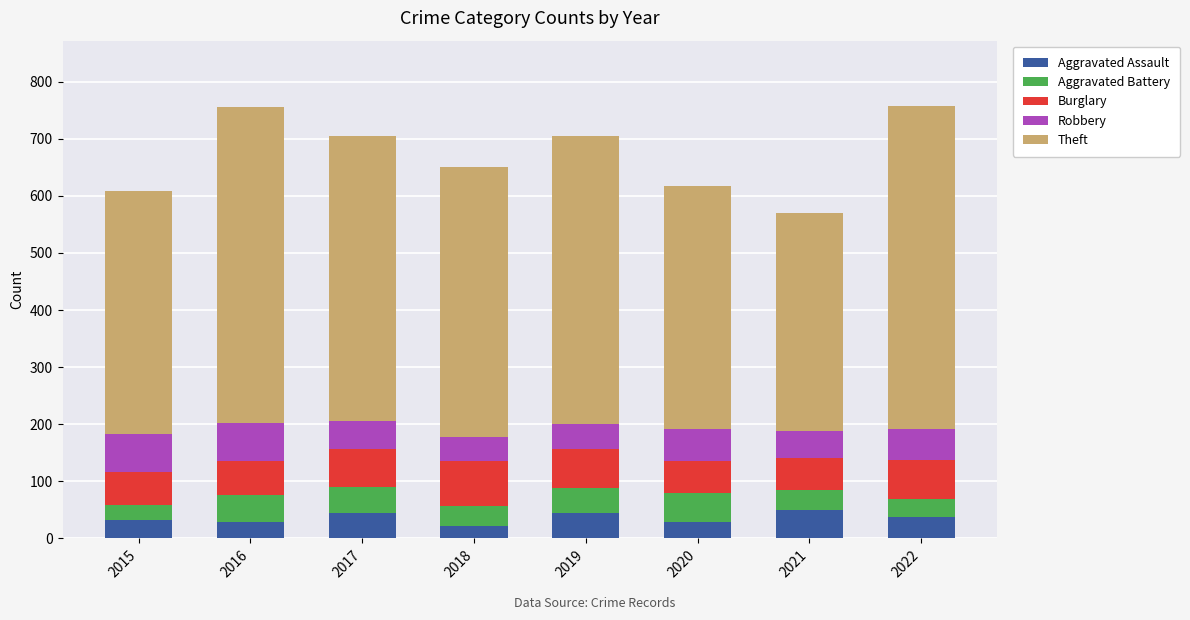

What are all the series names shown in the legend?

Aggravated Assault, Aggravated Battery, Burglary, Robbery, Theft